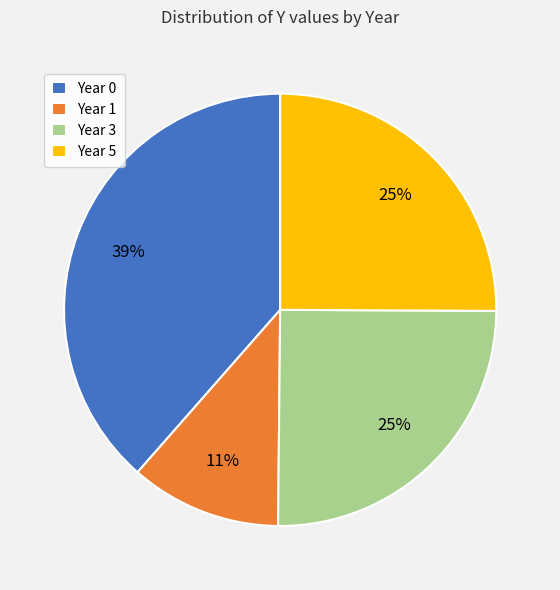

Which has a higher value, Year 1 or Year 5?

Year 5